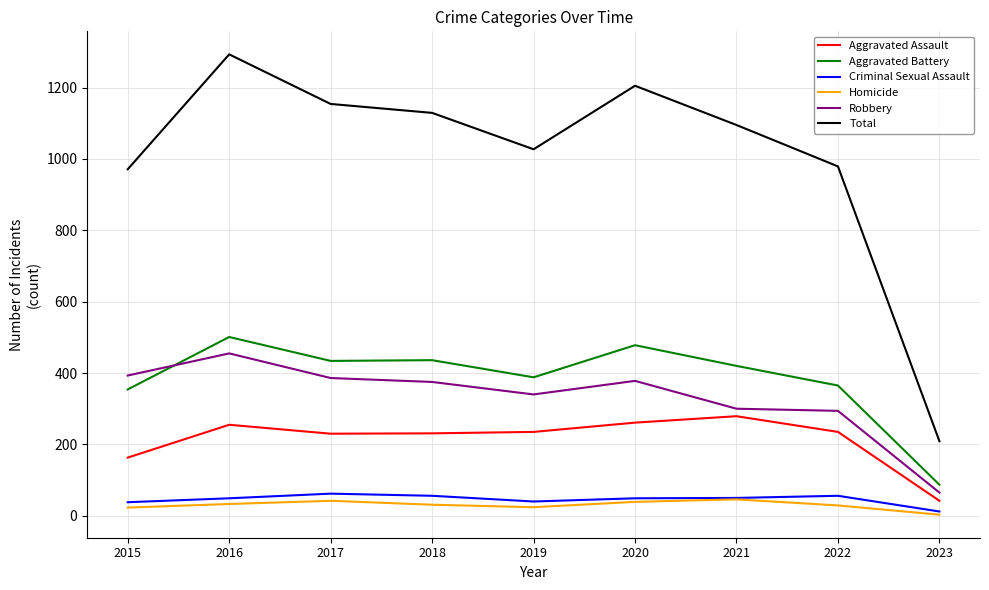

How many lines are shown in the chart?

6